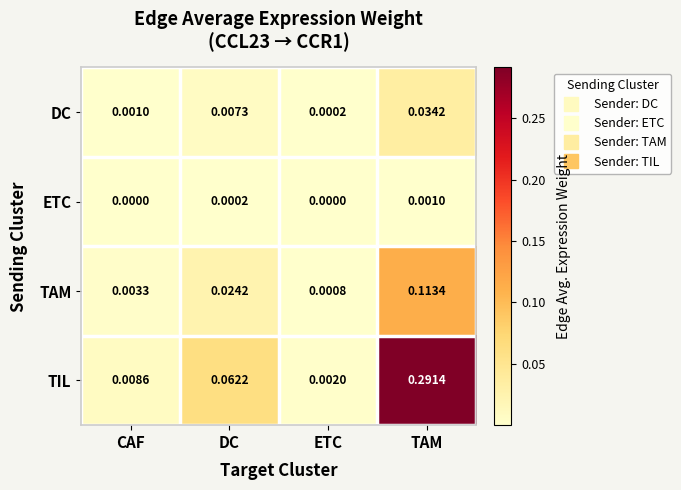

Which series has the largest range (max minus min)?

TIL